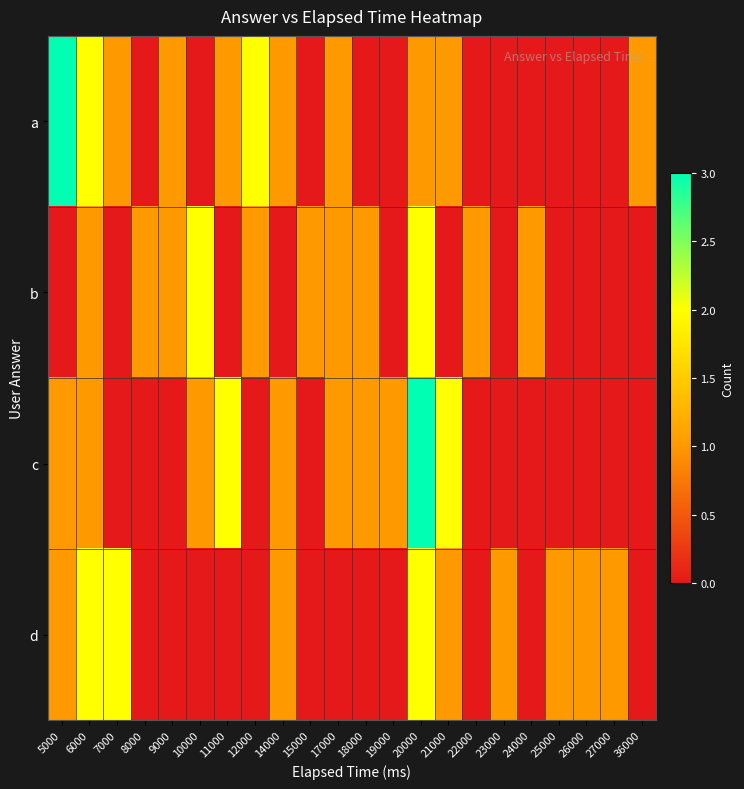

Rank the series by their maximum value, from lowest to highest.

b, d, a, c